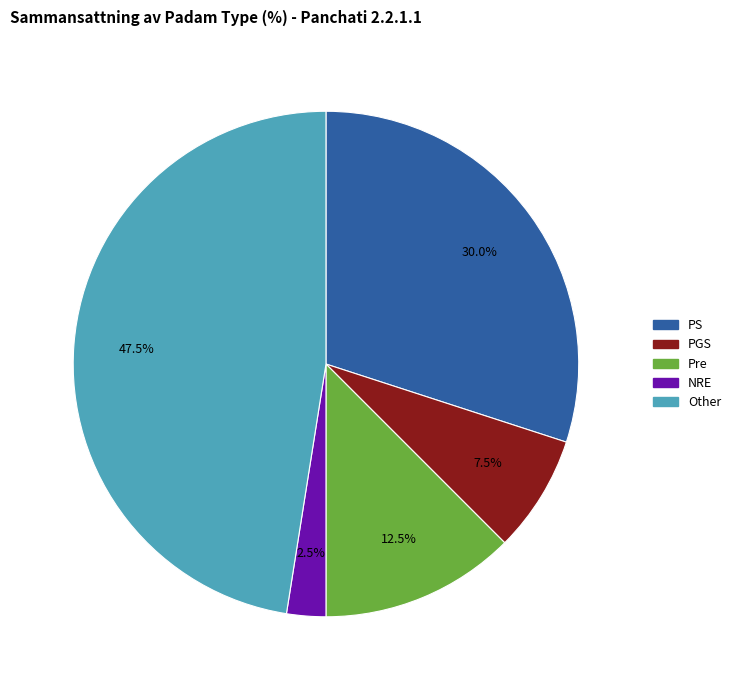

What percentage is NOT represented by NRE?

97.5%